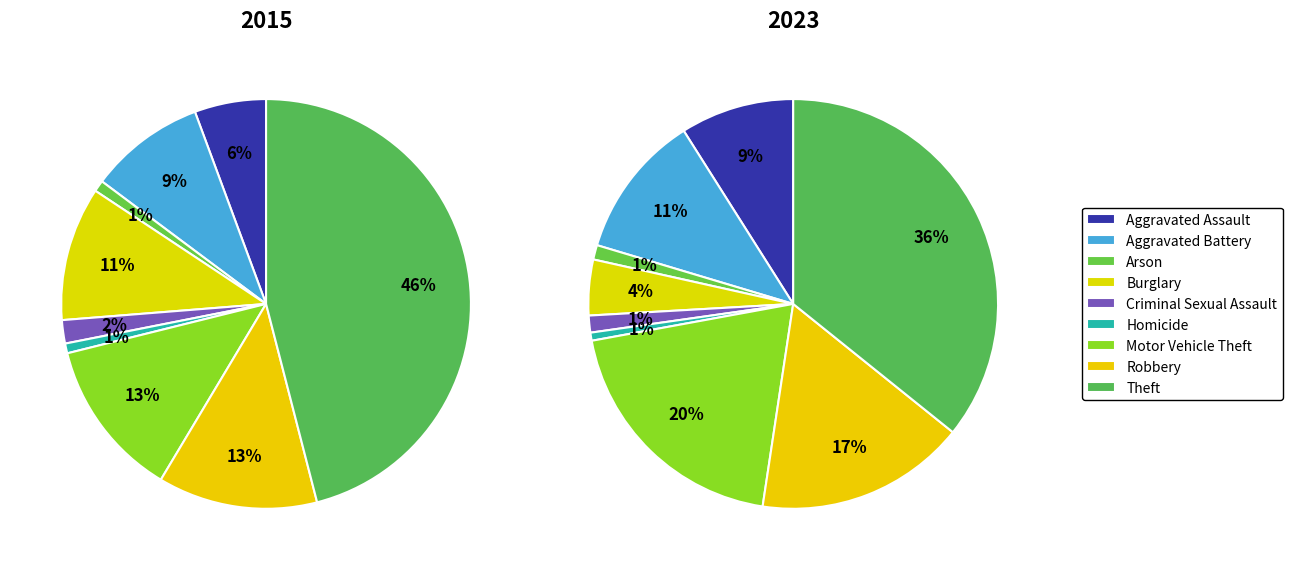

To the nearest percent, what percentage of the pie is Aggravated Assault?

9%